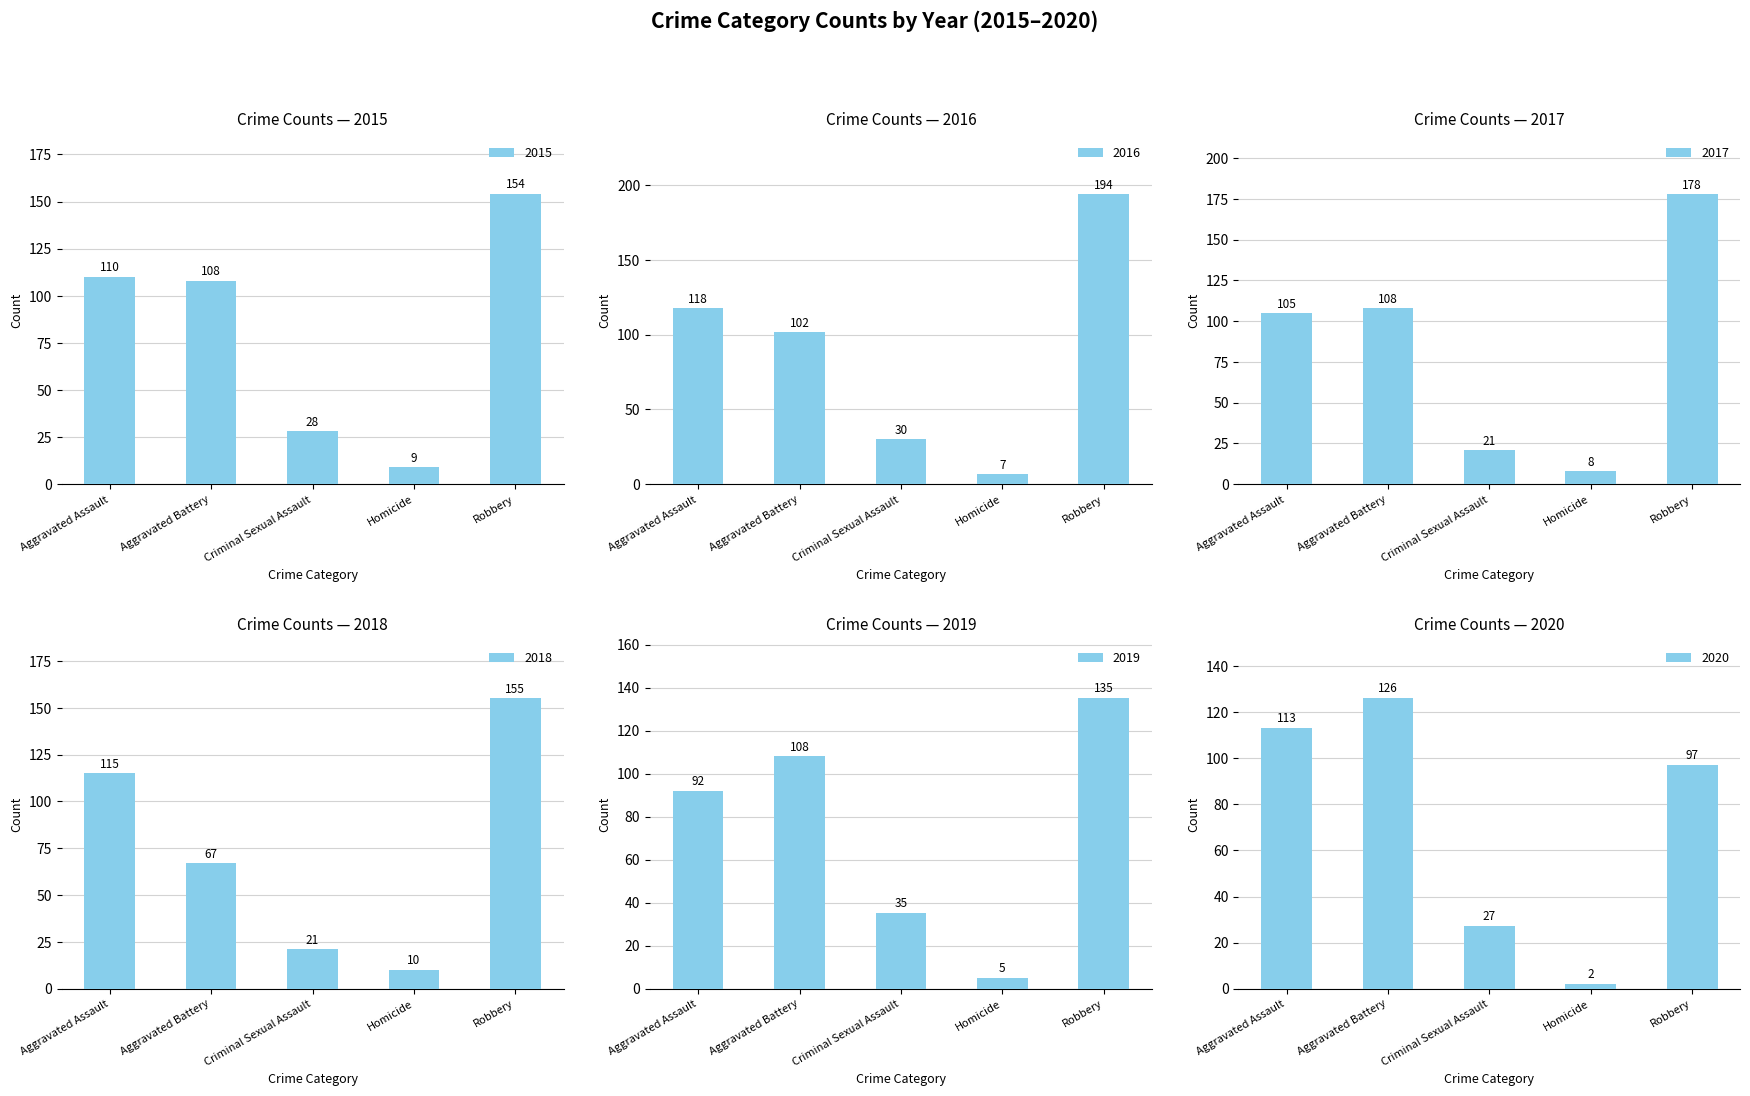

How many data points in 2017 are less than 105?

2